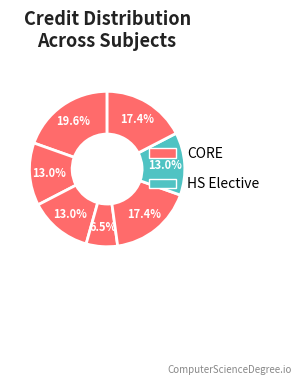

How many segments does this pie chart have?

7